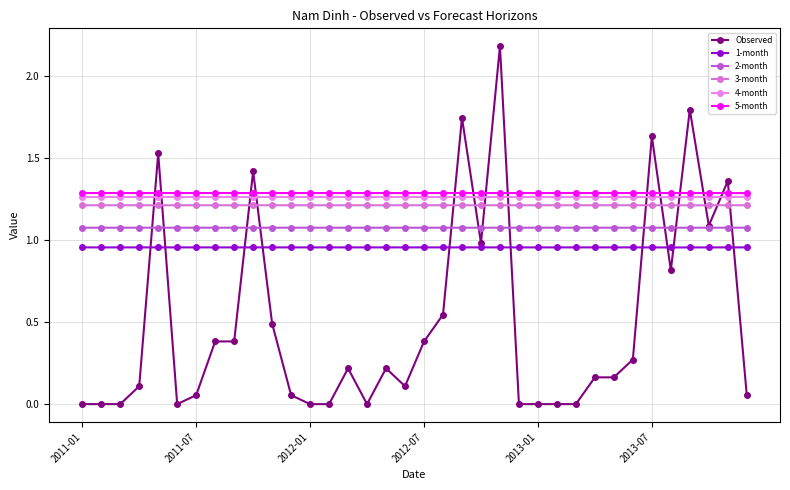

What is the label of the 4th point from the right?

32